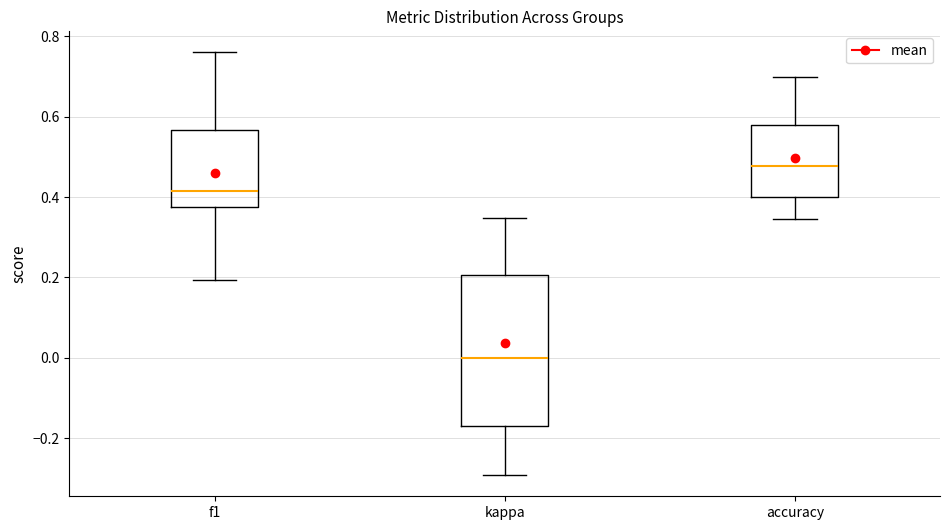

Comparing the boxes themselves (not the whiskers), which one is the tallest?

kappa